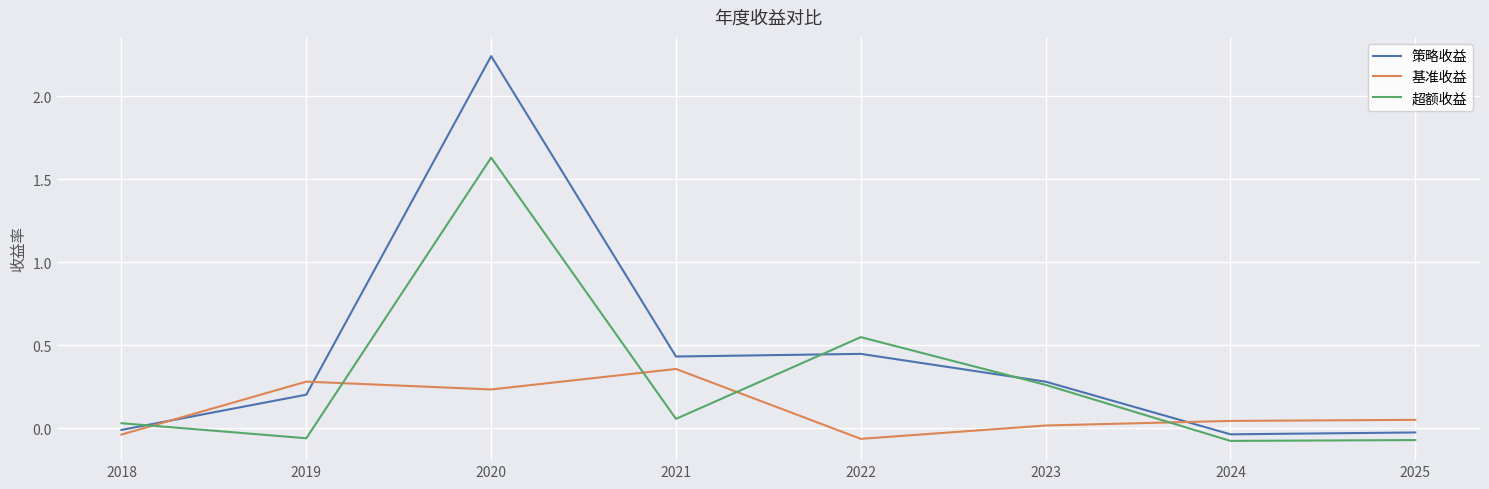

The value of 超额收益 at 2019 is -0.1. True or false?

True